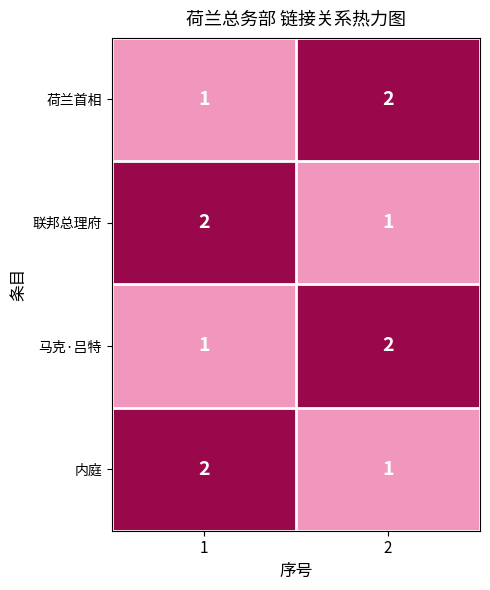

What is the total value across all series at 2?

6